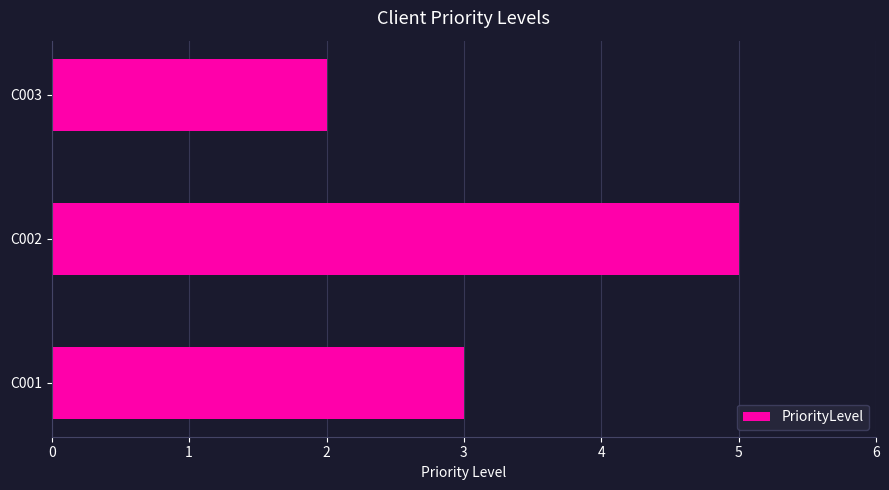

What is the maximum value shown in the chart?

5